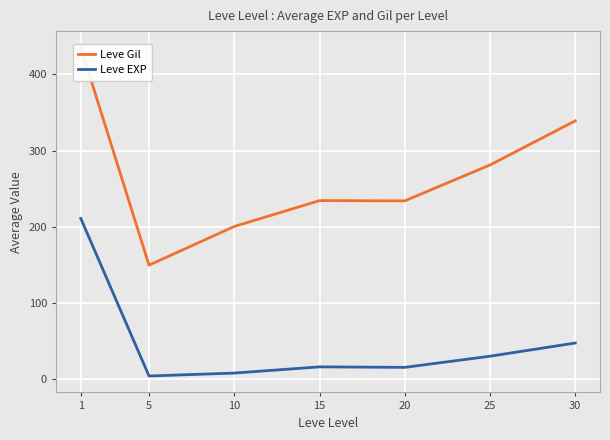

True or false: Leve Gil and Leve EXP cross at least once.

False